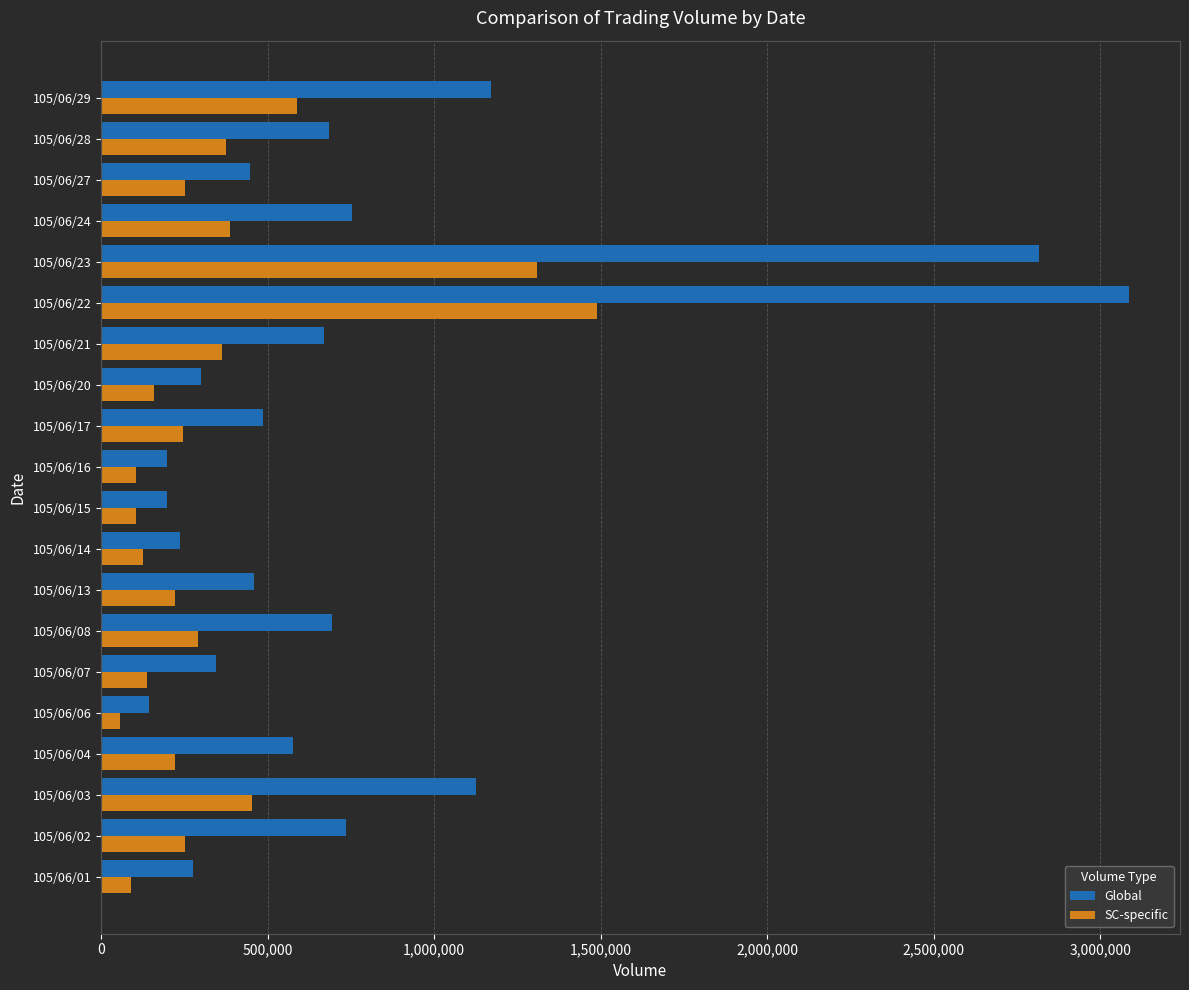

At which category is the sum across all series the highest?

105/06/22